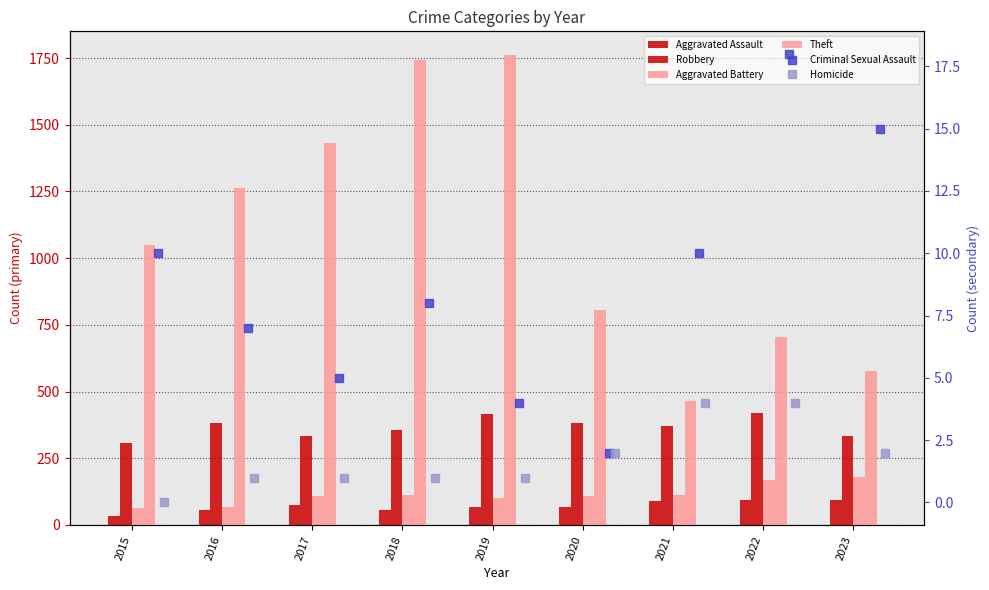

Which has a higher value, 2022 or 2023?

2022